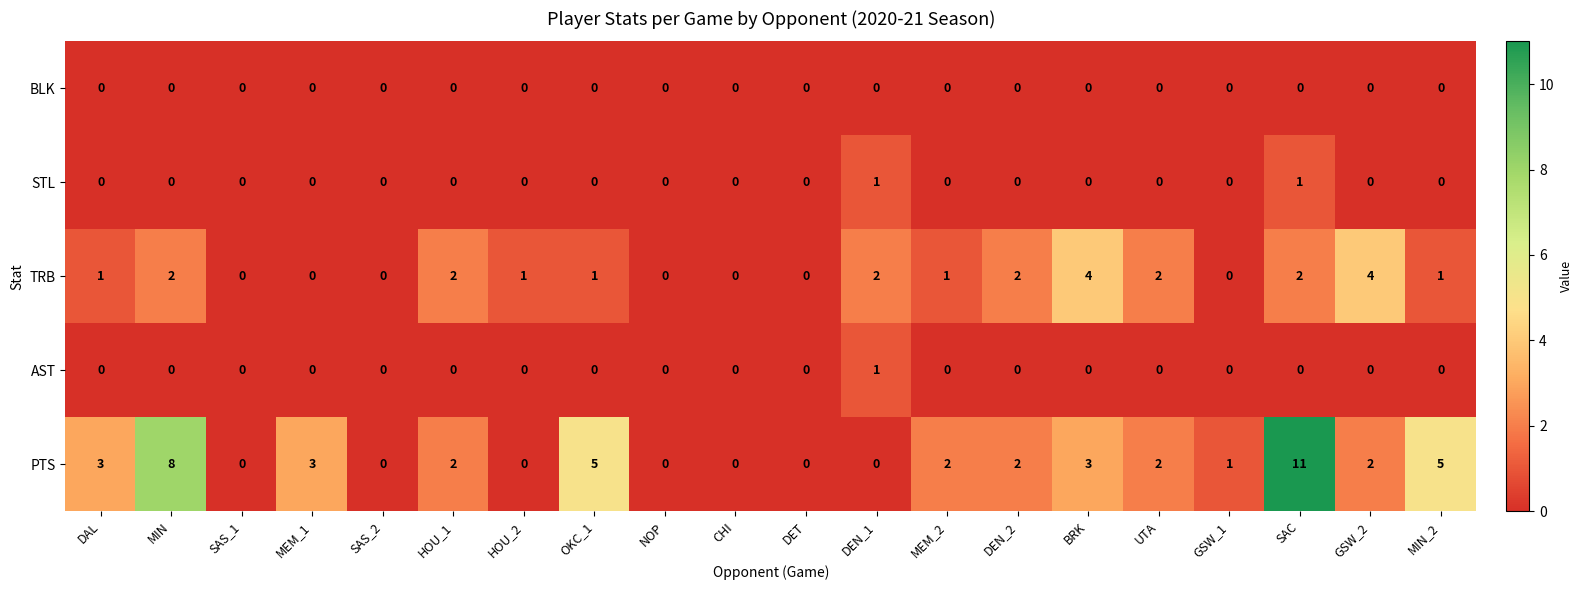

What is the highest value of the PTS series?

11